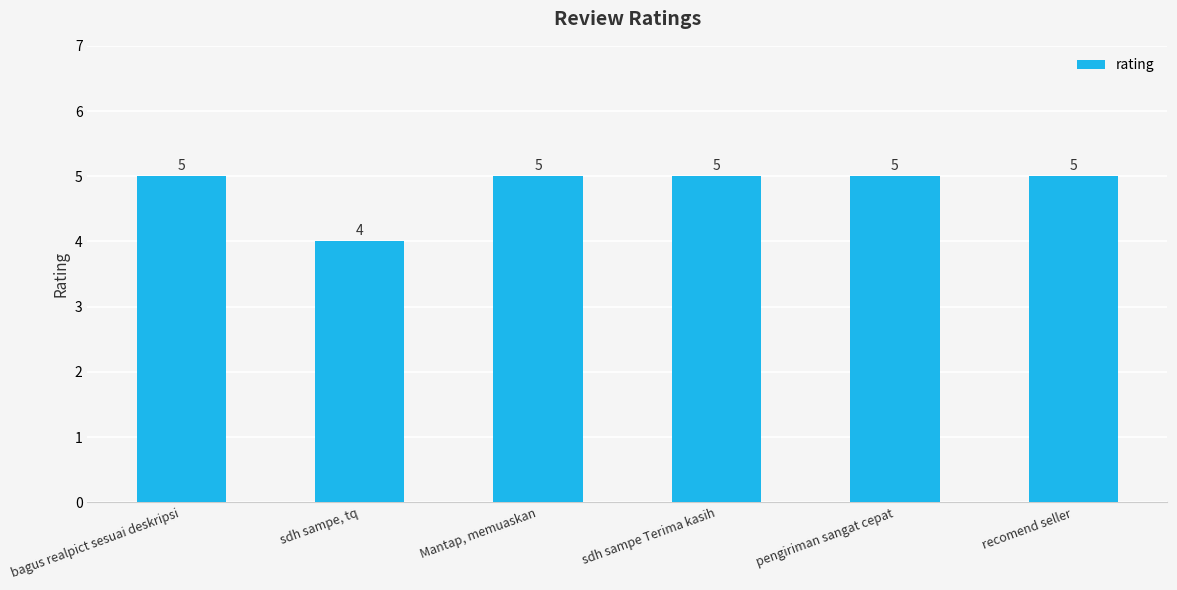

What is the ratio of the value at bagus realpict sesuai deskripsi to the value at Mantap, memuaskan?

1.0